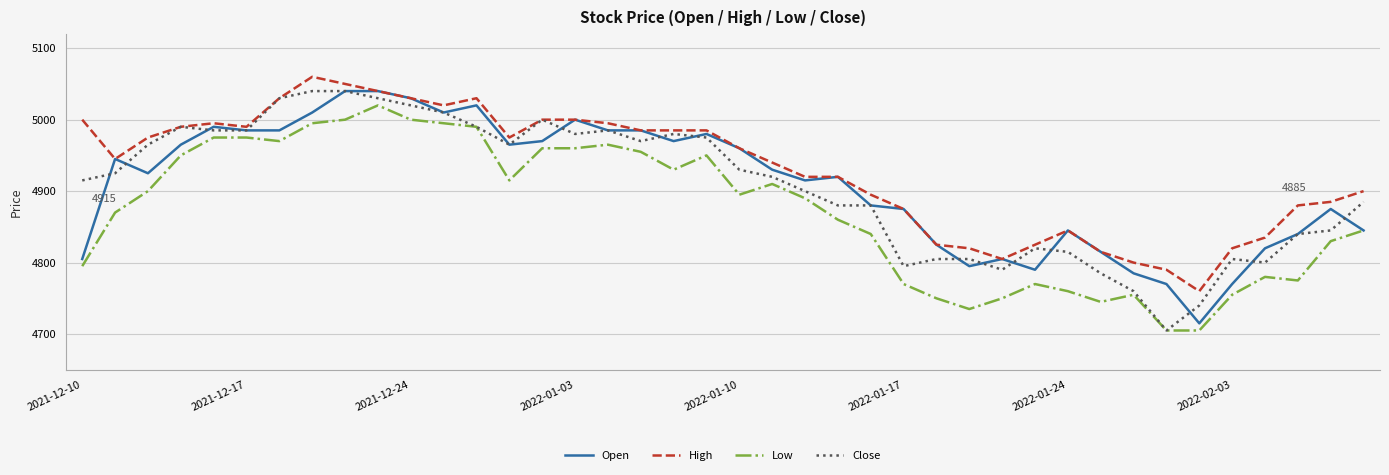

True or false: High and Low intersect in this chart.

False